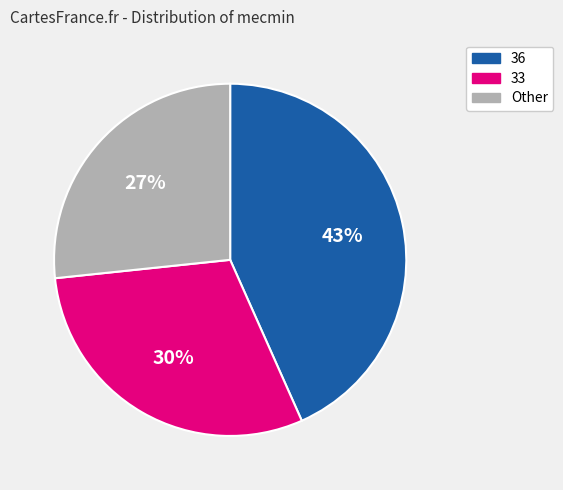

The 33 slice represents 41% of the pie. True or false?

False